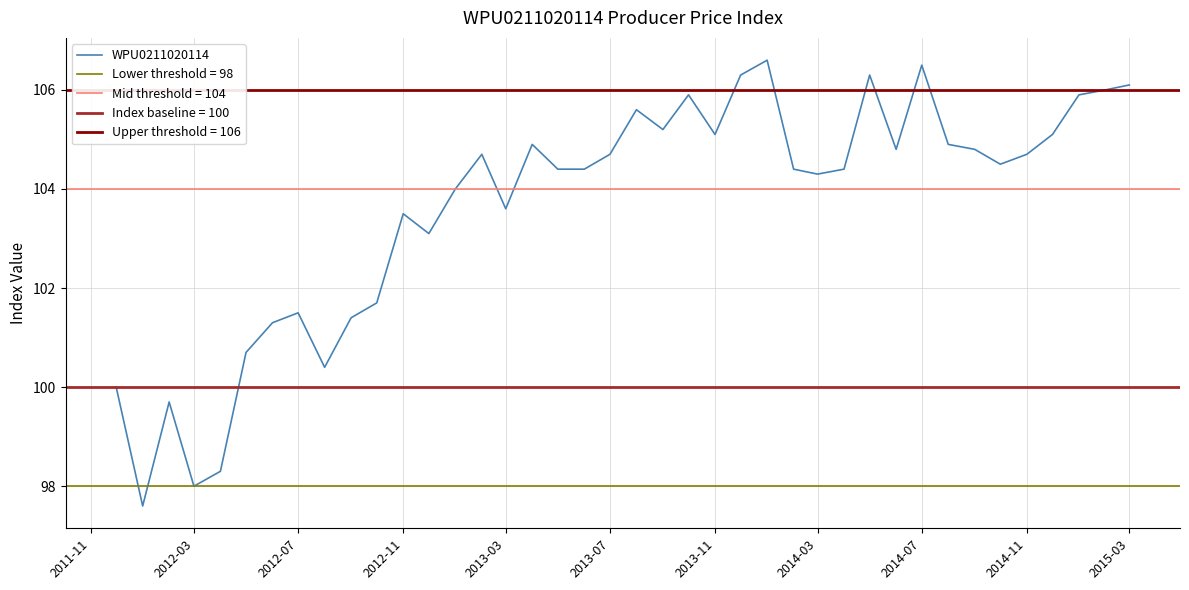

Is it true that WPU0211020114 equals 20.0 at 2012-03?

False